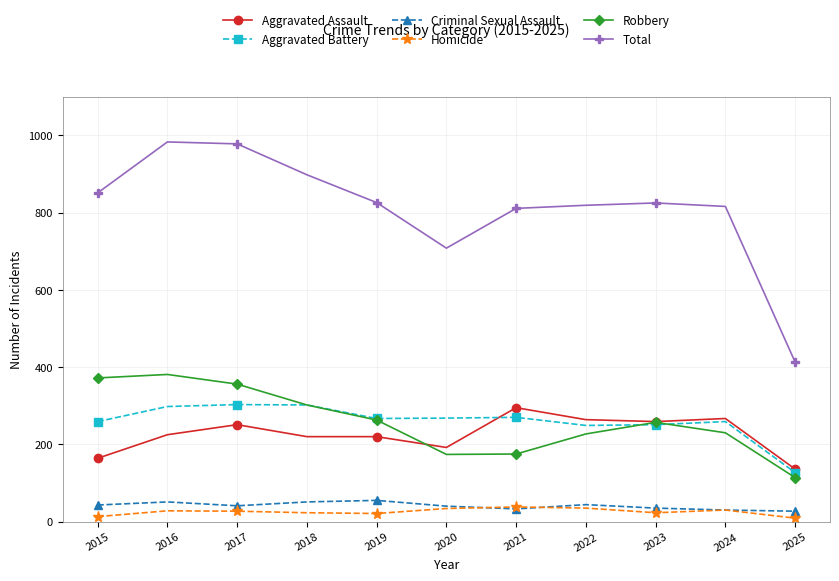

What is the difference between the second highest and second lowest values in the Aggravated Battery series?

53